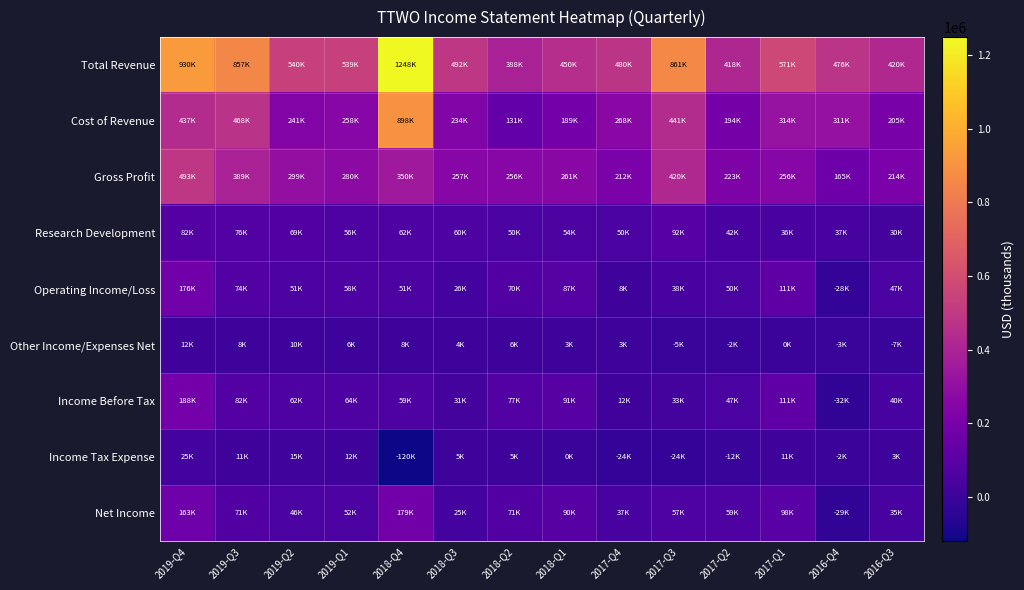

Reading left to right, list all the values displayed in this chart.

Total Revenue: 2019-Q4=930100	2019-Q3=857800	2019-Q2=540500	2019-Q1=539000	2018-Q4=1248700	2018-Q3=492700	2018-Q2=388000	2018-Q1=450300	2017-Q4=480800	2017-Q3=861800	2017-Q2=418200	2017-Q1=571600	2016-Q4=476500	2016-Q3=420200
Cost of Revenue: 2019-Q4=437100	2019-Q3=468200	2019-Q2=241500	2019-Q1=258900	2018-Q4=898500	2018-Q3=234900	2018-Q2=131400	2018-Q1=189200	2017-Q4=268000	2017-Q3=441100	2017-Q2=194600	2017-Q1=314900	2016-Q4=311100	2016-Q3=205600
Gross Profit: 2019-Q4=493000	2019-Q3=389600	2019-Q2=299000	2019-Q1=280100	2018-Q4=350200	2018-Q3=257800	2018-Q2=256600	2018-Q1=261100	2017-Q4=212800	2017-Q3=420700	2017-Q2=223600	2017-Q1=256700	2016-Q4=165400	2016-Q3=214600
Research Development: 2019-Q4=82500	2019-Q3=76200	2019-Q2=69000	2019-Q1=56600	2018-Q4=62300	2018-Q3=60600	2018-Q2=50700	2018-Q1=54100	2017-Q4=50000	2017-Q3=92300	2017-Q2=42300	2017-Q1=36400	2016-Q4=37600	2016-Q3=30000
Operating Income/Loss: 2019-Q4=176800	2019-Q3=74800	2019-Q2=51800	2019-Q1=58100	2018-Q4=51700	2018-Q3=26000	2018-Q2=70900	2018-Q1=87900	2017-Q4=8800	2017-Q3=38900	2017-Q2=50200	2017-Q1=111500	2016-Q4=-28400	2016-Q3=47200
Other Income/Expenses Net: 2019-Q4=12000	2019-Q3=8100	2019-Q2=10400	2019-Q1=6500	2018-Q4=8100	2018-Q3=4900	2018-Q2=6600	2018-Q1=3400	2017-Q4=3400	2017-Q3=-5800	2017-Q2=-2800	2017-Q1=-400	2016-Q4=-3700	2016-Q3=-7100
Income Before Tax: 2019-Q4=188800	2019-Q3=82900	2019-Q2=62200	2019-Q1=64500	2018-Q4=59900	2018-Q3=31000	2018-Q2=77400	2018-Q1=91300	2017-Q4=12200	2017-Q3=33100	2017-Q2=47400	2017-Q1=111100	2016-Q4=-32100	2016-Q3=40100
Income Tax Expense: 2019-Q4=25100	2019-Q3=11100	2019-Q2=15900	2019-Q1=12300	2018-Q4=-120100	2018-Q3=5600	2018-Q2=5800	2018-Q1=400	2017-Q4=-24800	2017-Q3=-24400	2017-Q2=-12900	2017-Q1=11800	2016-Q4=-2300	2016-Q3=3700
Net Income: 2019-Q4=163600	2019-Q3=71800	2019-Q2=46300	2019-Q1=52300	2018-Q4=179900	2018-Q3=25400	2018-Q2=71700	2018-Q1=90900	2017-Q4=37000	2017-Q3=57400	2017-Q2=59800	2017-Q1=98000	2016-Q4=-29800	2016-Q3=35700